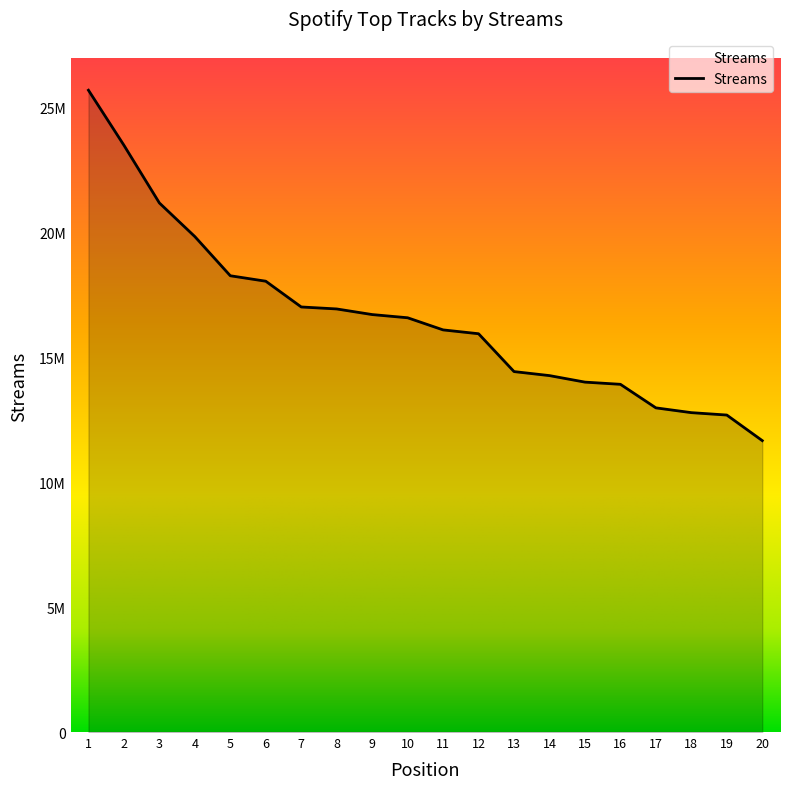

At which label is the value closest to 18676296?

5